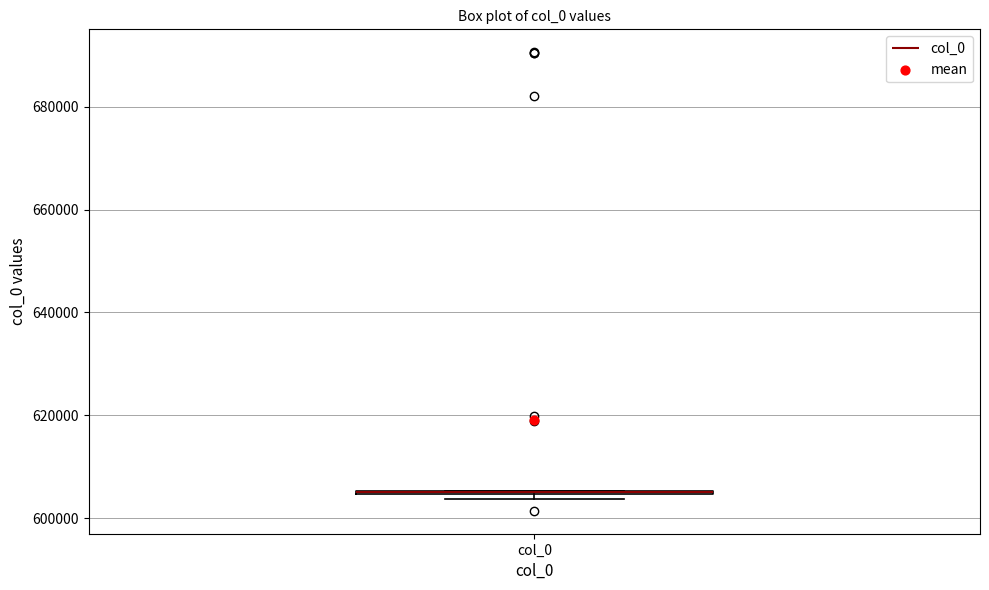

Where is the upper edge of the box for col_0 on the y-axis? The values are not printed on the chart, so give them approximately, as read against the axis.

606000